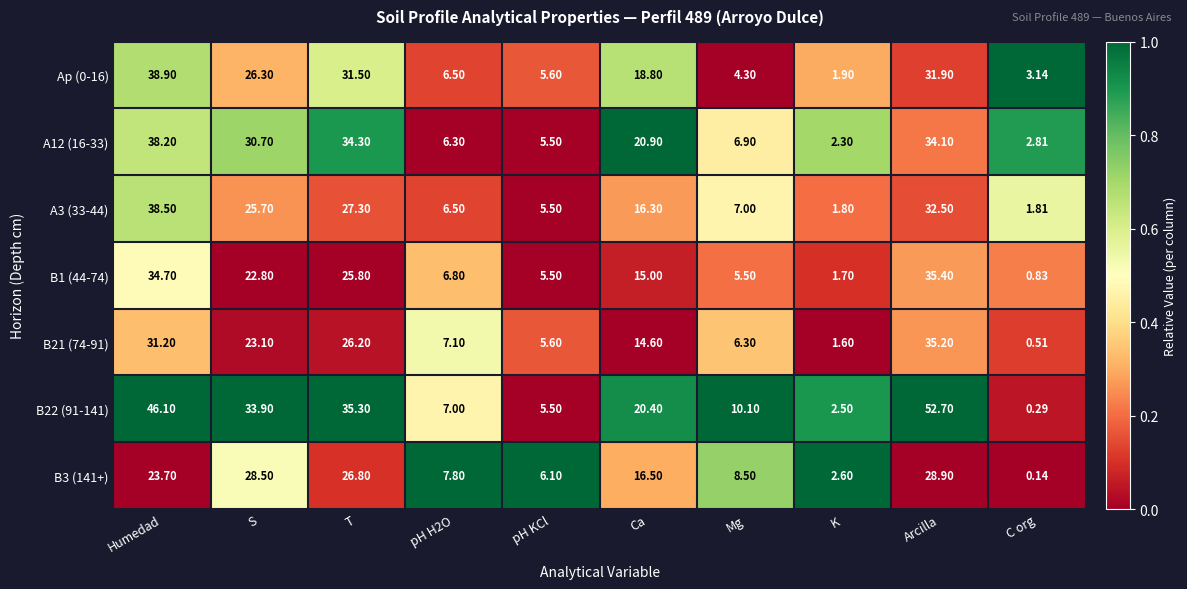

Which category has the lowest value in the B22 (91-141) series?

C org